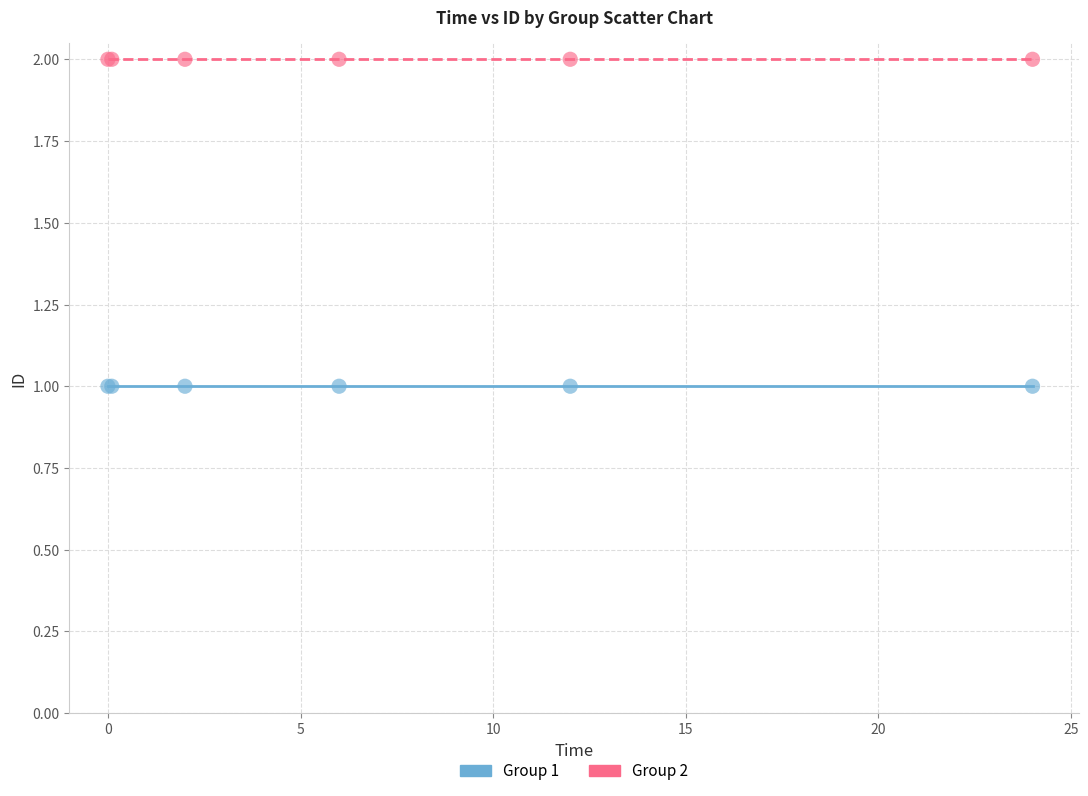

Which series reaches the minimum Y coordinate?

Group 1